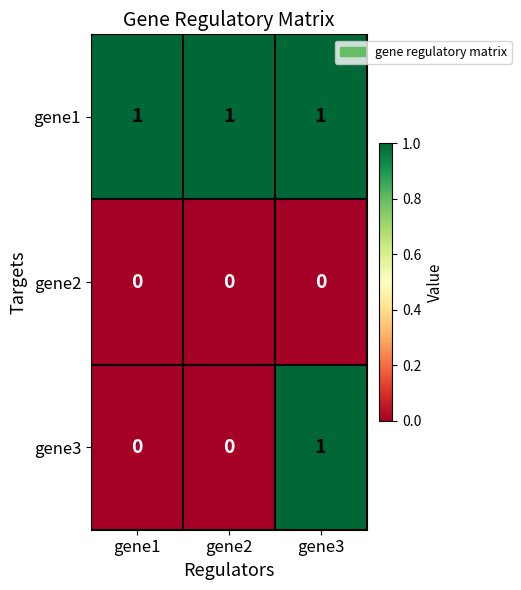

The gene1 series shows 1 at gene2. True or false?

True